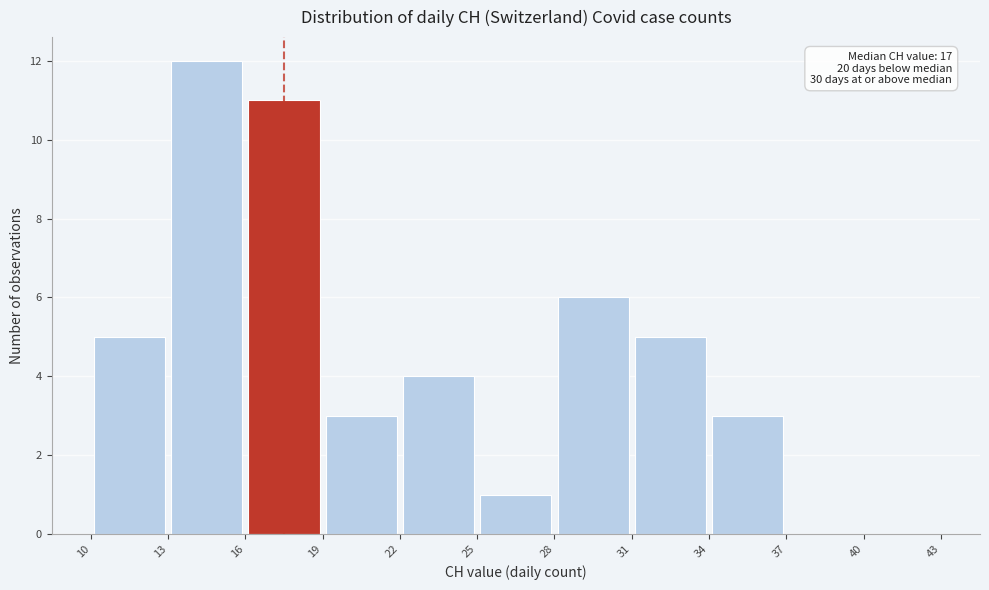

Which range on the x-axis has the tallest bar?

13 to 16